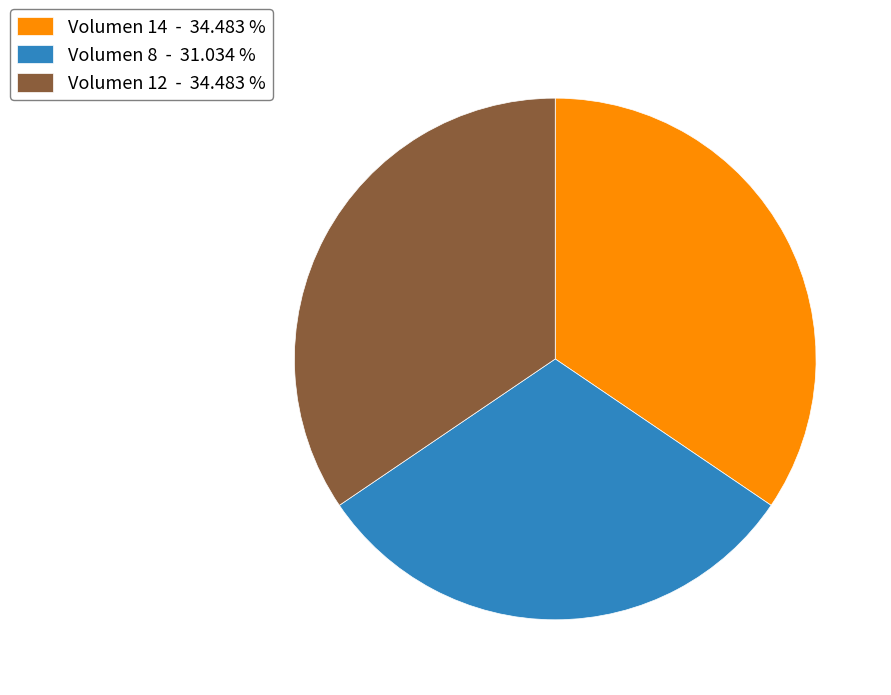

What is the smallest slice in the pie chart?

Volumen 8 - 31.034 %